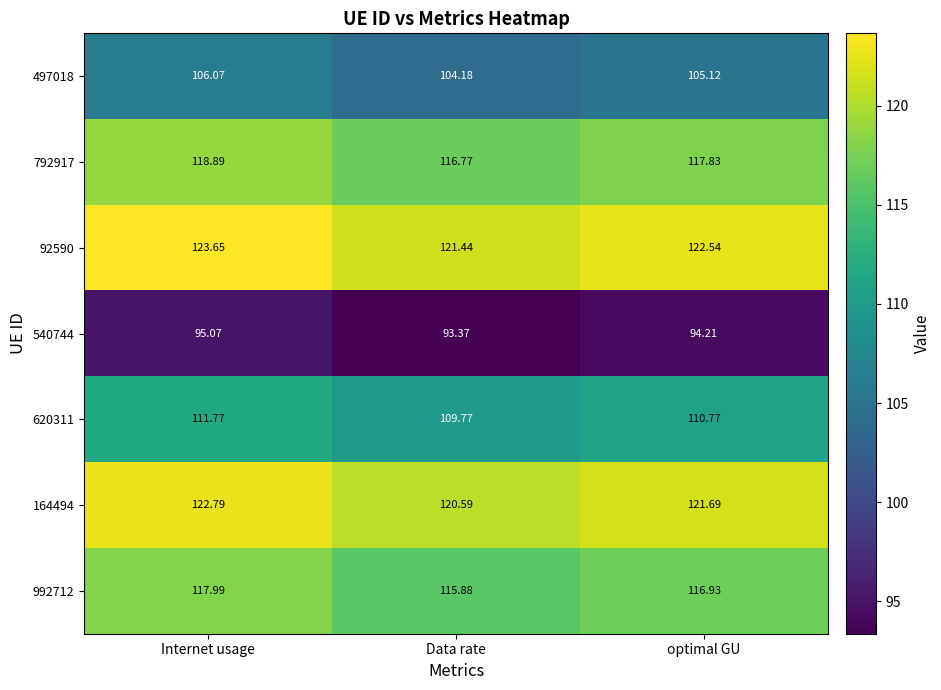

Which label corresponds to the largest value in the chart?

Internet usage